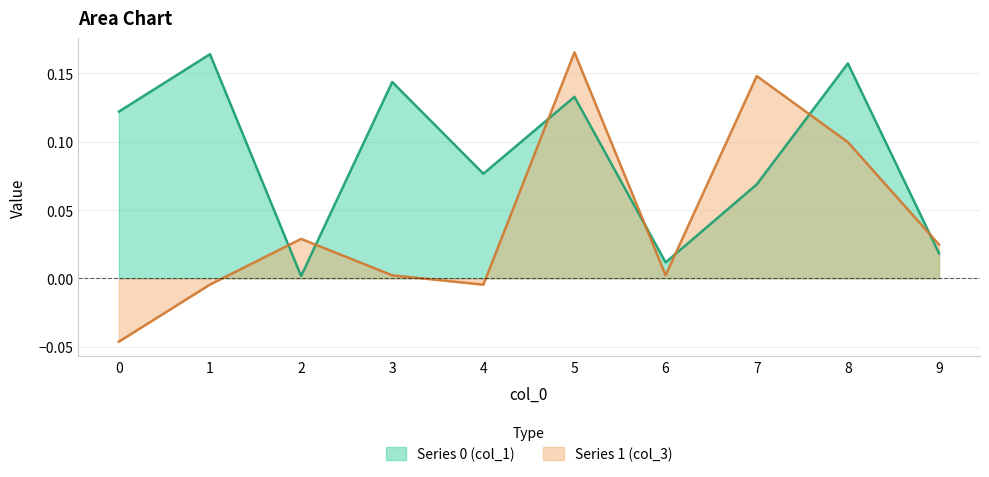

True or false: Series 0 (col_1) has a value of 0.0 at 6.

False